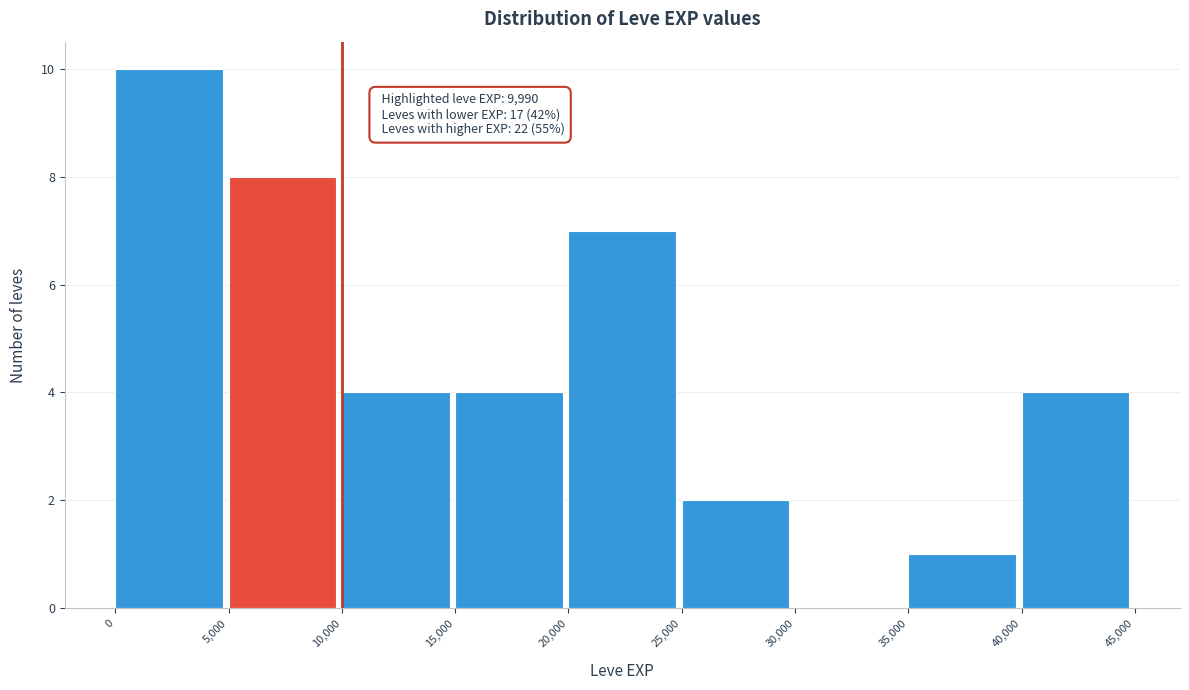

Which range on the x-axis has the tallest bar?

0 to 5,000